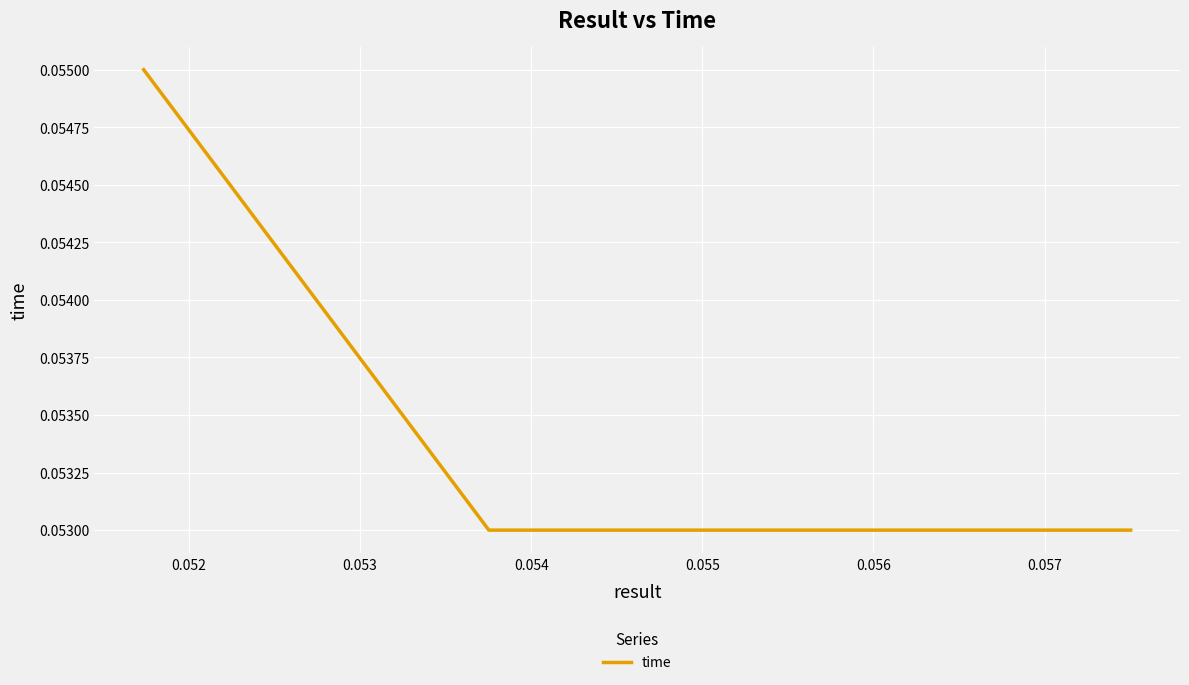

The chart shows a value of 0.1 at 0.052. True or false?

True